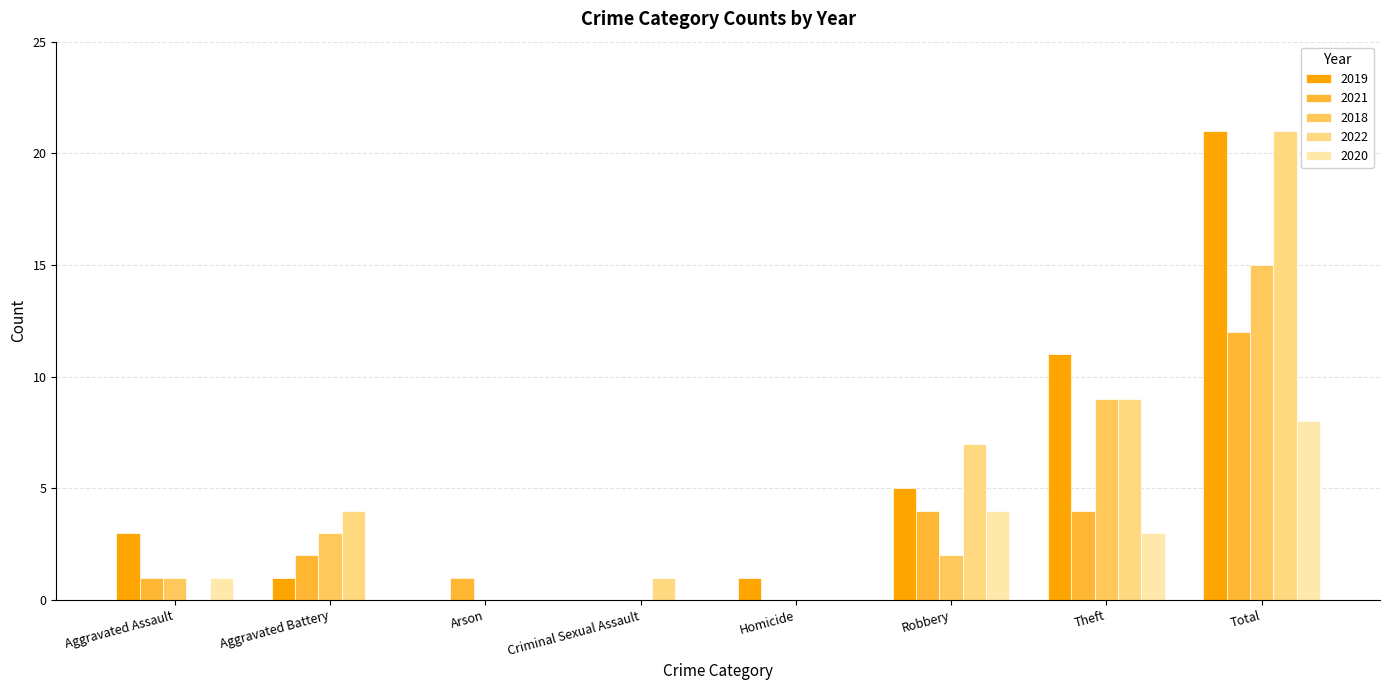

How many data points does each series have?

8